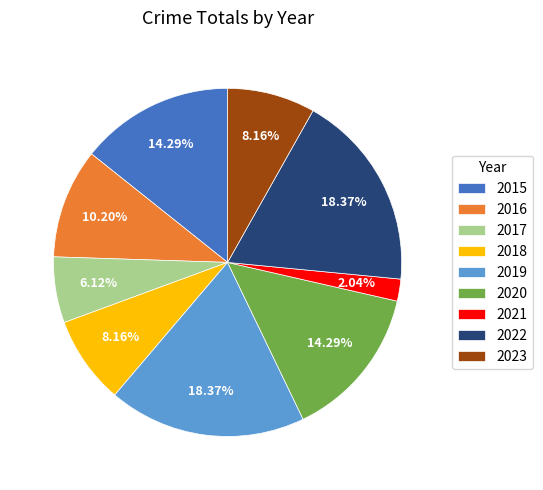

Is it true that 2015 is 22% of the pie?

False